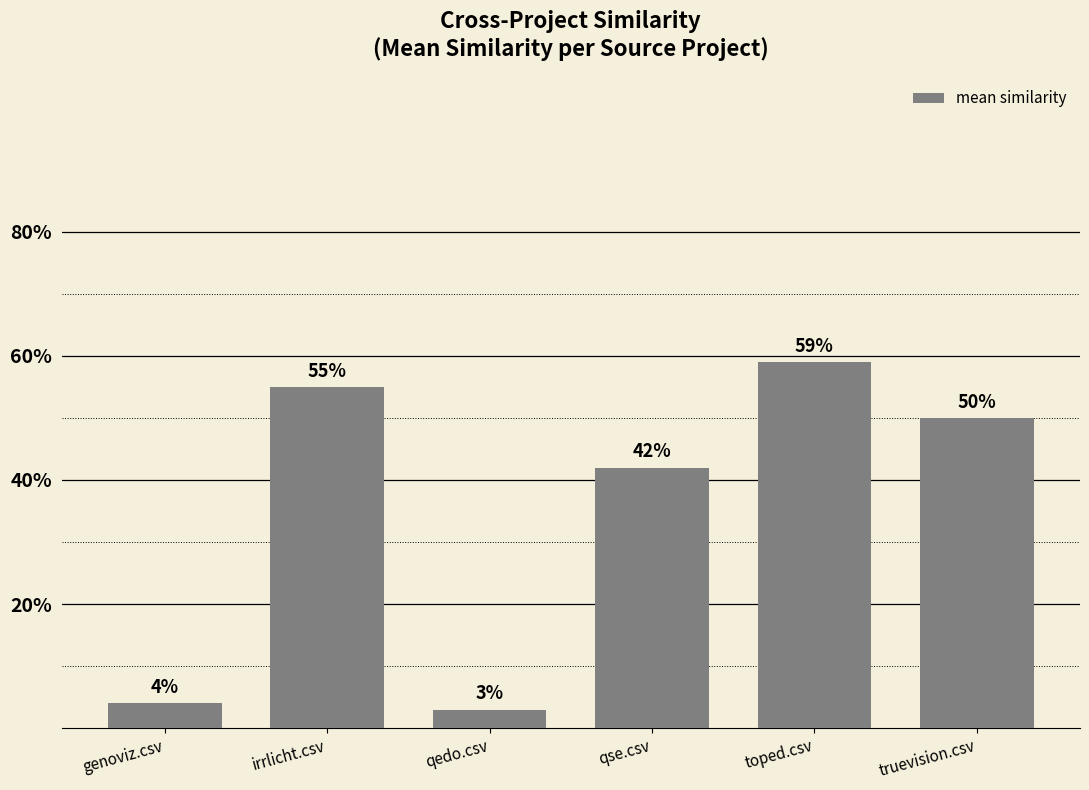

What is the maximum value shown in the chart?

0.6